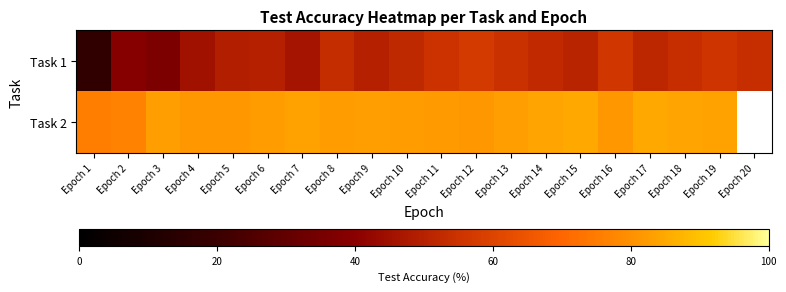

At which category is the sum across all series the highest?

Epoch 19